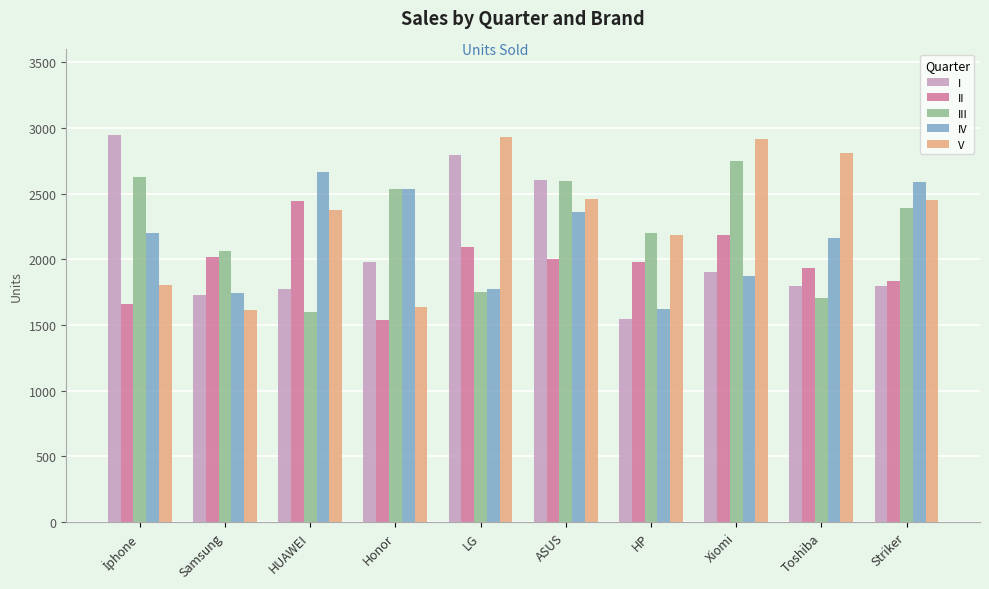

Where is I nearest to the value 2247?

Honor